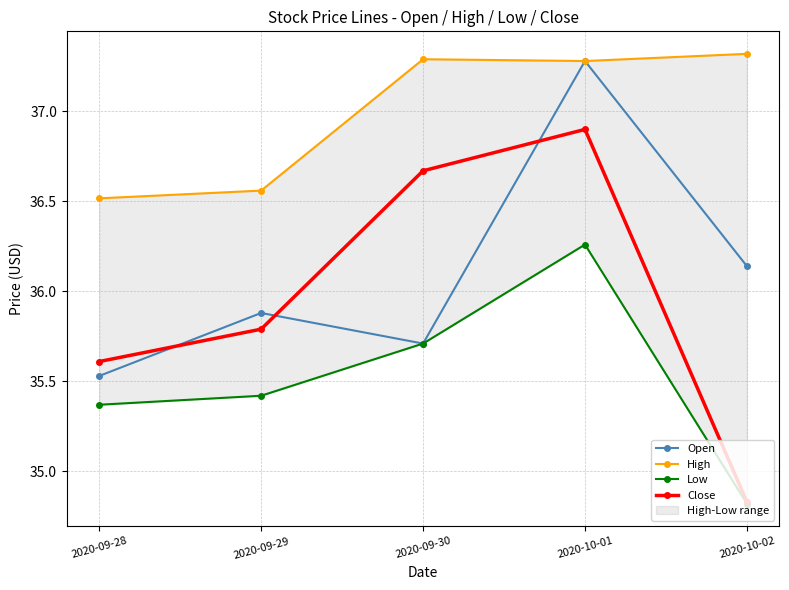

List the series in order of their peak value, lowest first.

Low, Close, Open, High